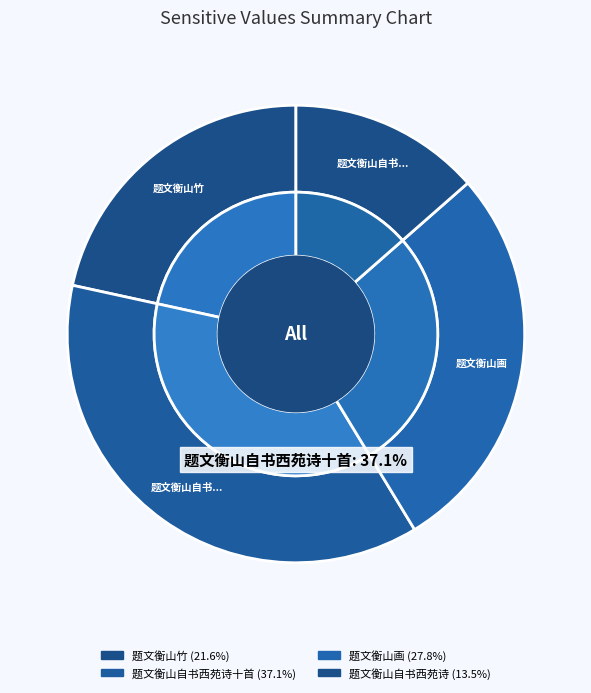

To the nearest percent, what is the combined percentage of 题文衡山自书西苑诗 and 题文衡山自书西苑诗十首?

51%